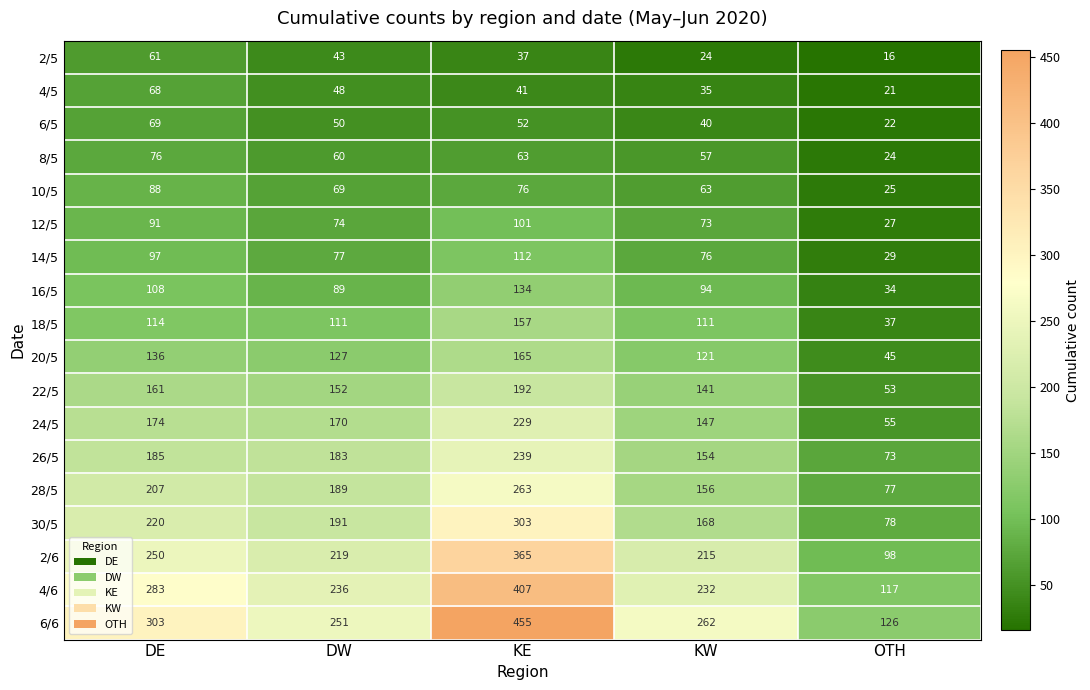

What is the greatest value displayed?

455